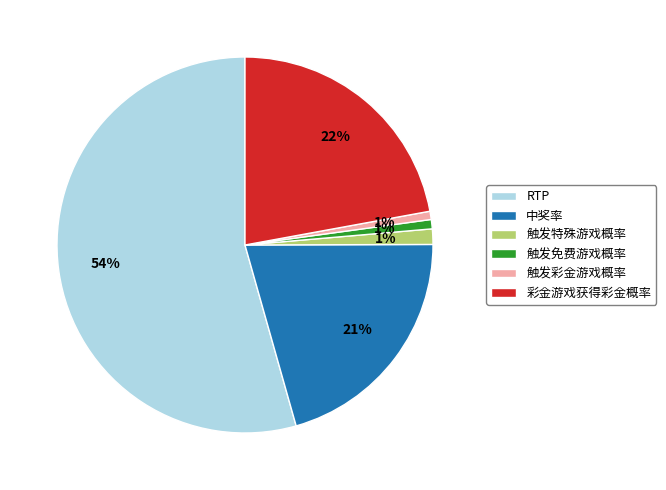

Does 触发特殊游戏概率 account for over 50% of the chart?

No